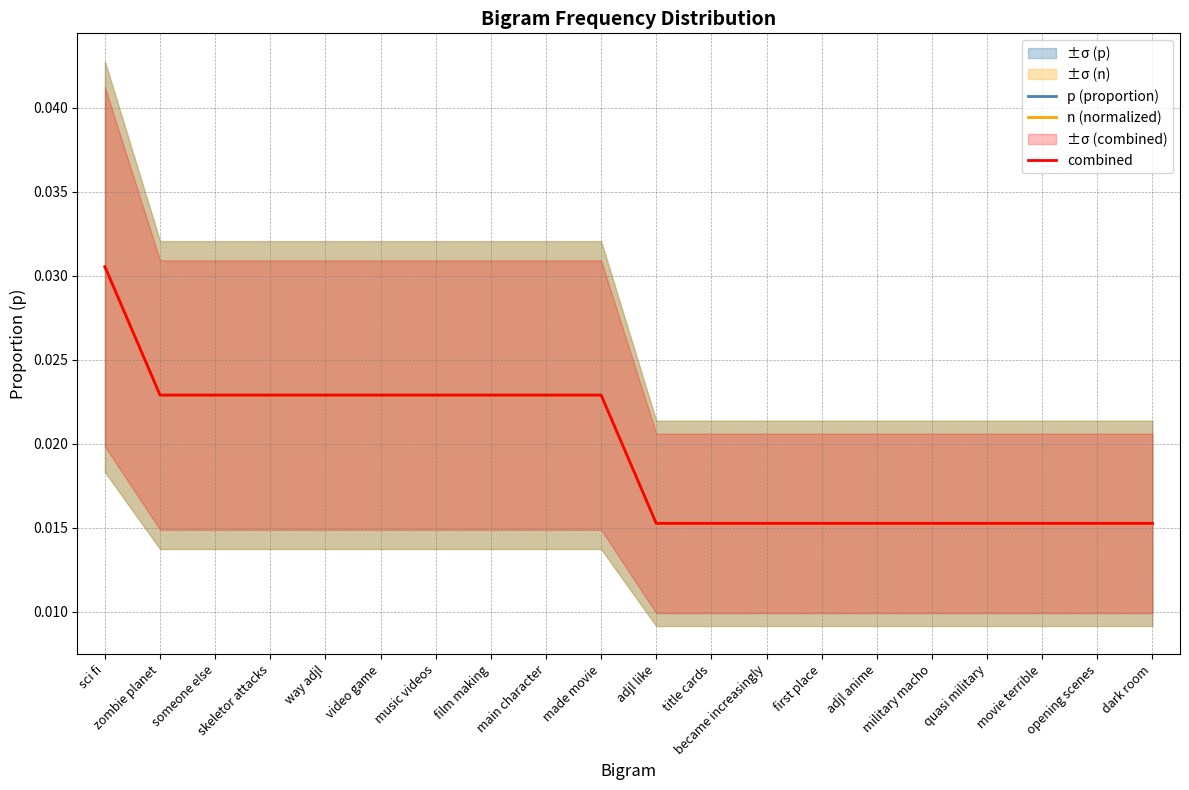

At which category does the chart reach its minimum across all series?

adjl like